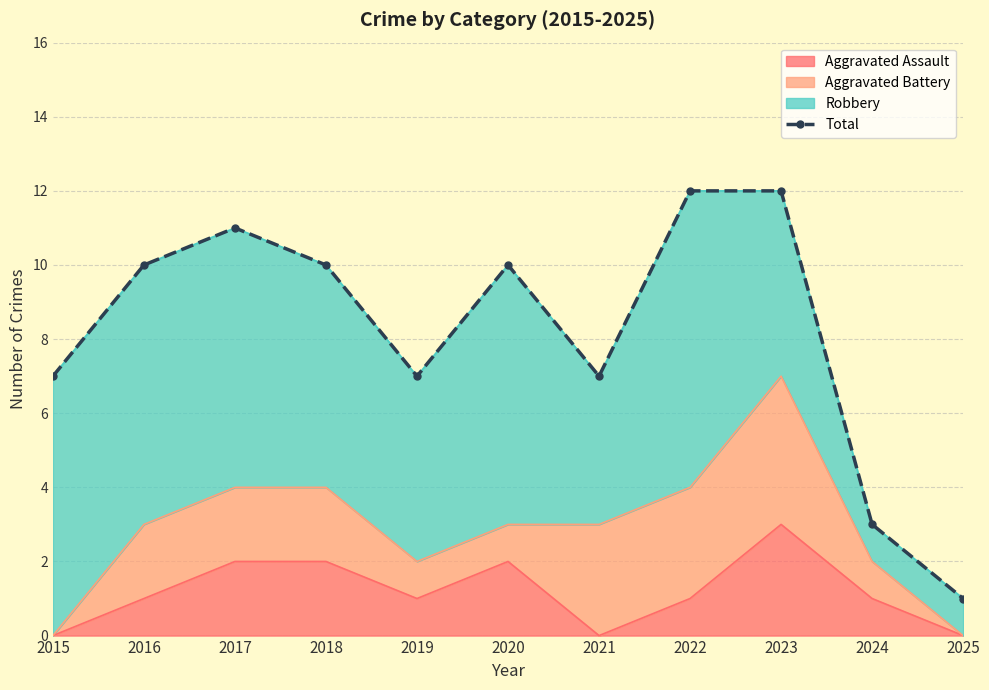

What is the change in value from 2018 to 2023?

+2